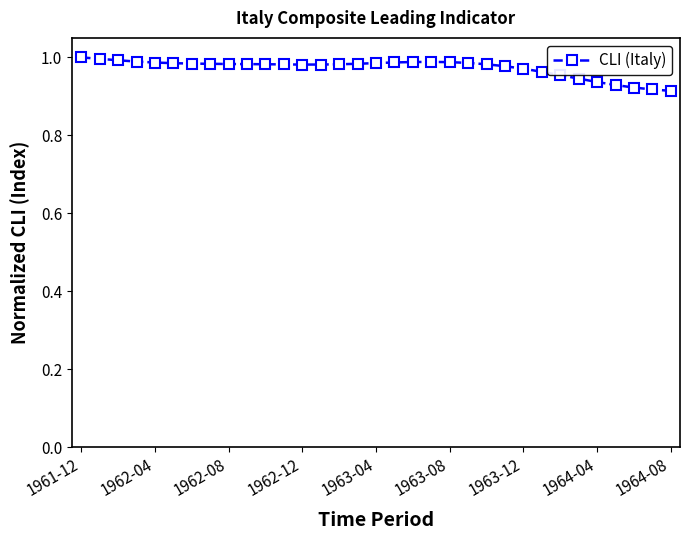

True or false: the data has more than 0 interior local peaks.

True